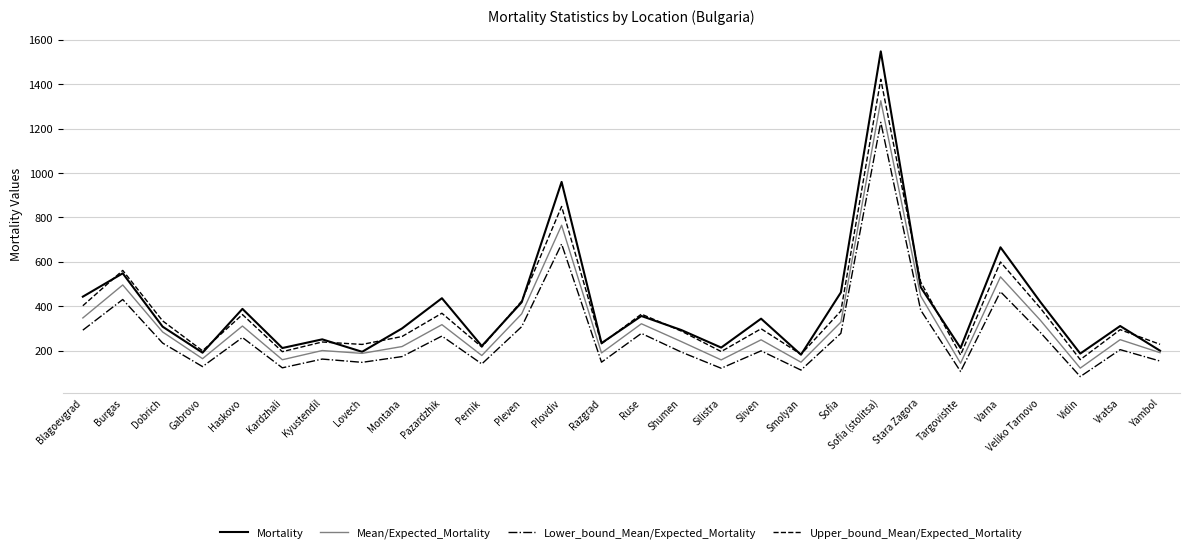

At which label does Lower_bound_Mean/Expected_Mortality first exceed 205?

Blagoevgrad